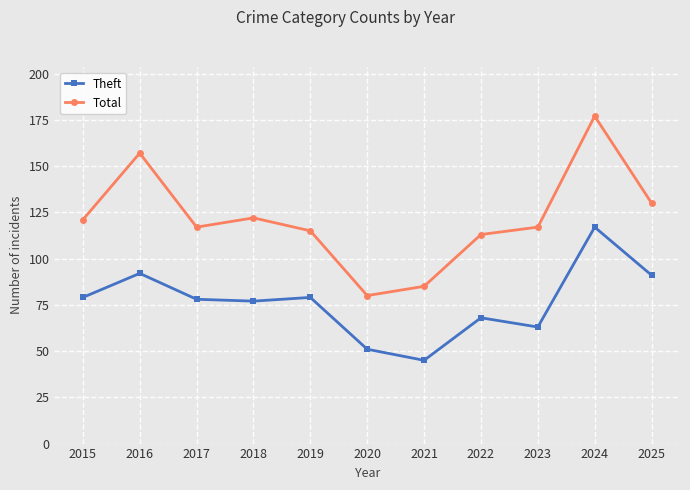

How many categories are shown in the chart?

11